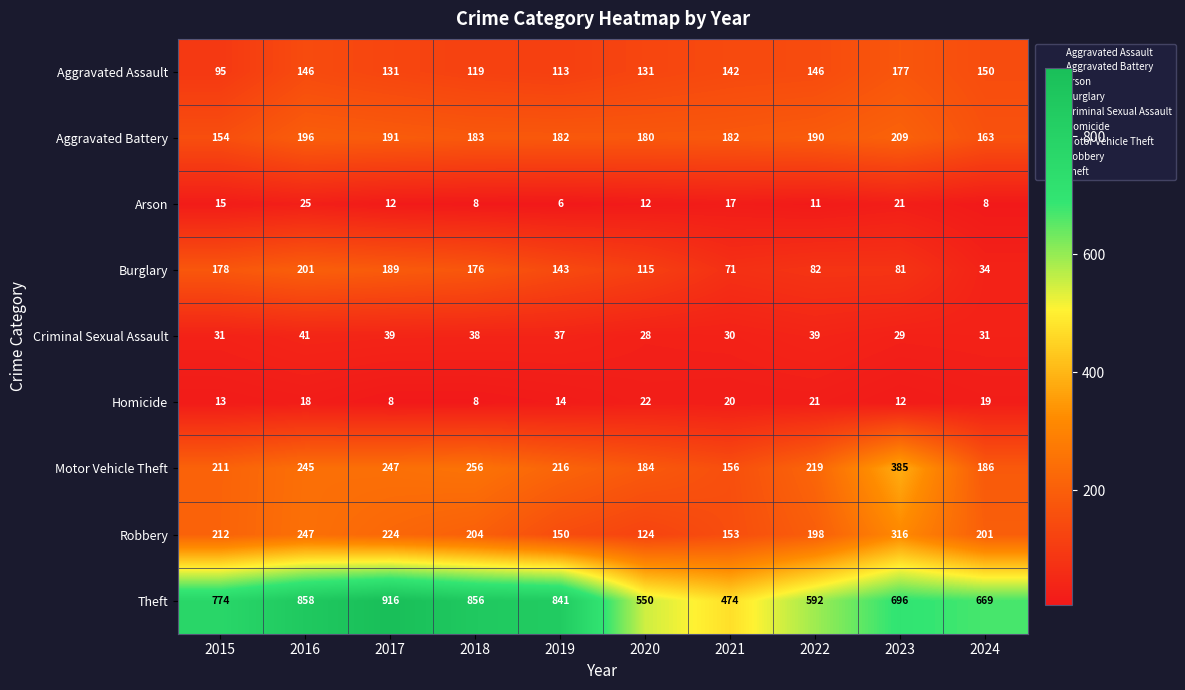

Is it true that Criminal Sexual Assault equals 45 at 2021?

False